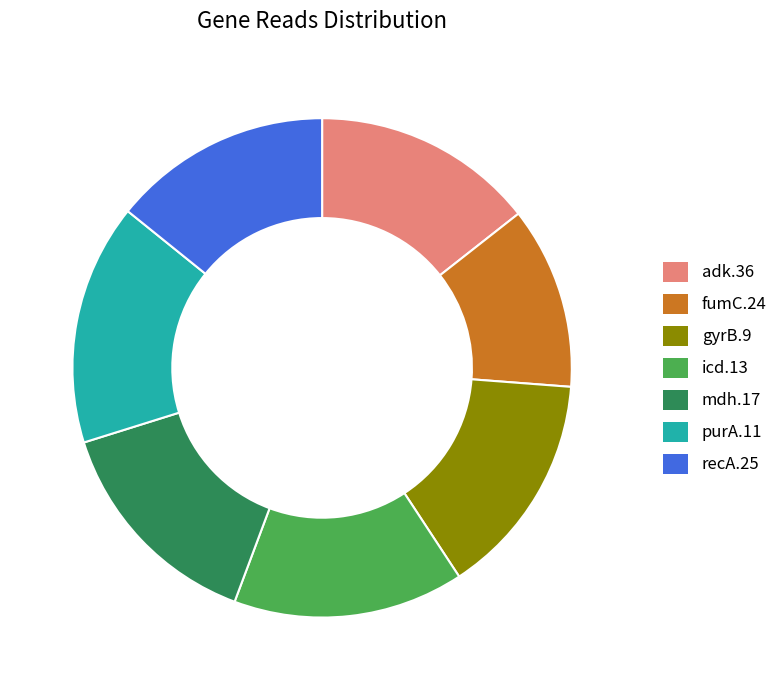

Which slice is the smallest?

fumC.24